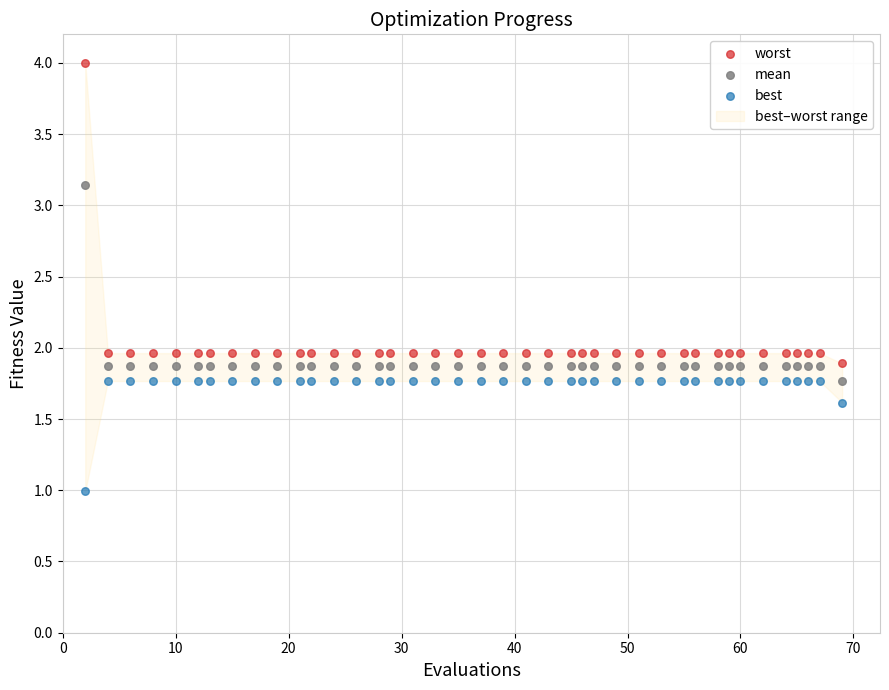

Across all data points, what is the range of X values (max minus min)?

67.0